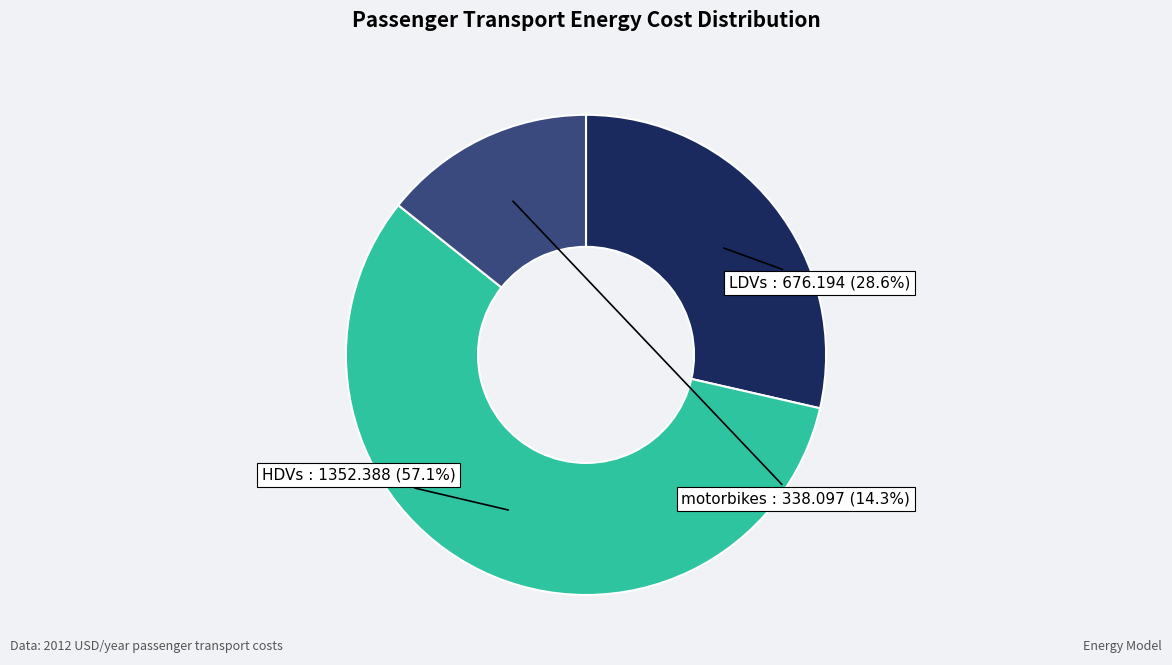

To the nearest percent, what is the difference between the largest and smallest slice percentages?

43%